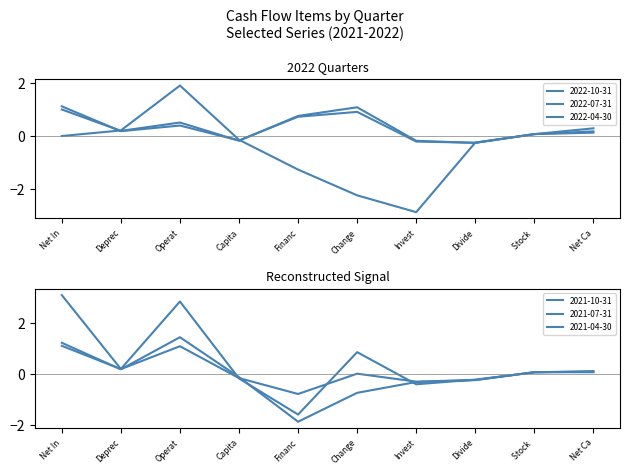

The value of 2022-07-31 at Change is 1.2. True or false?

False